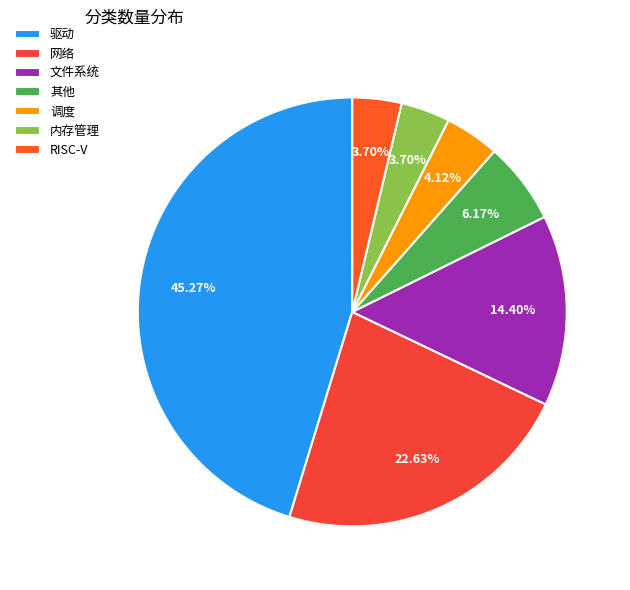

Count the number of slices in the pie.

7